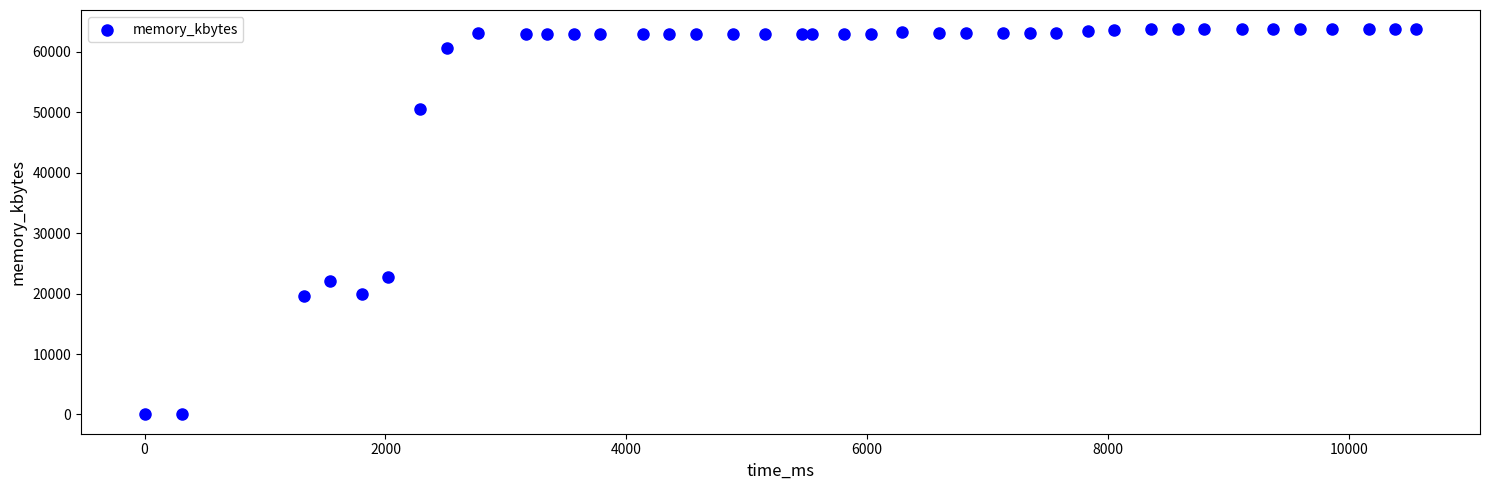

What Y value in the scatter plot is closest to 31868?

22788